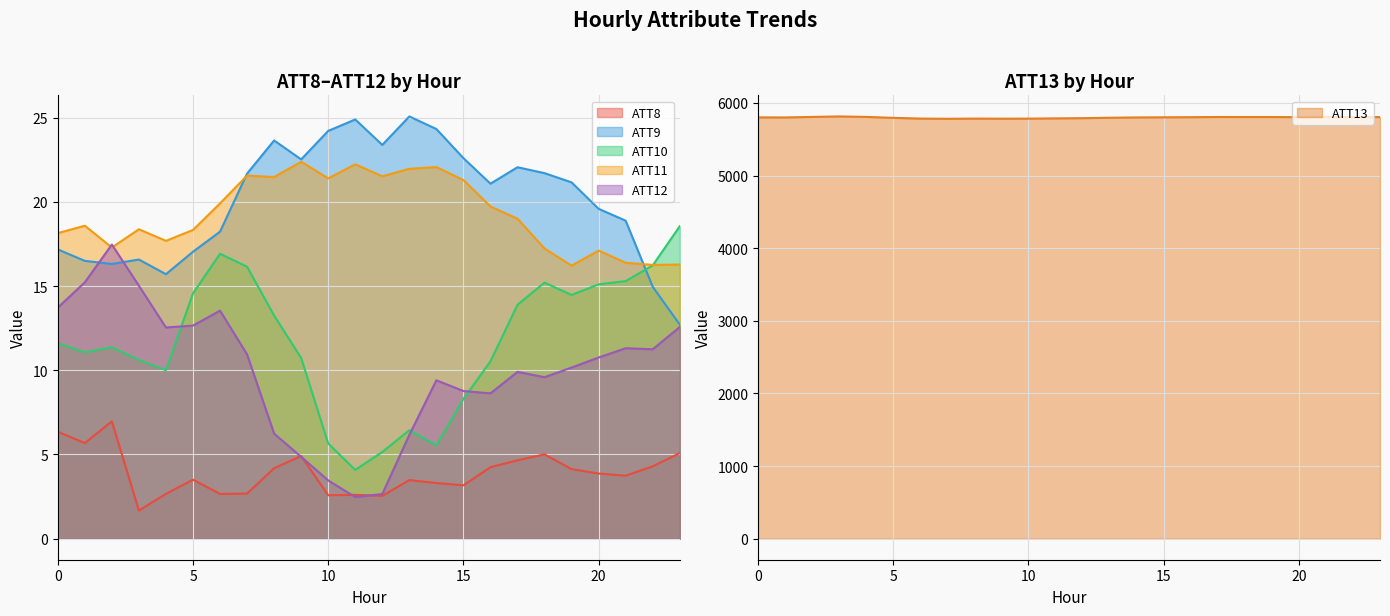

How many lines are shown in the chart?

6